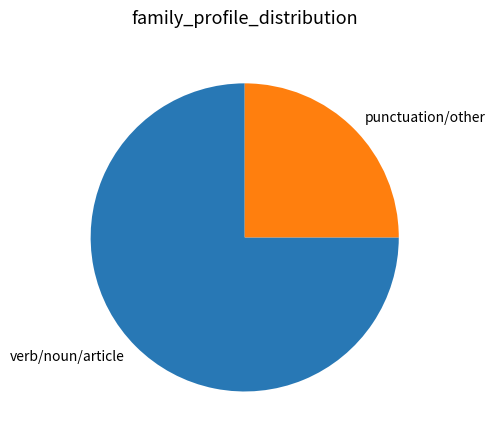

Is the sum of verb/noun/article and punctuation/other greater than half?

Yes